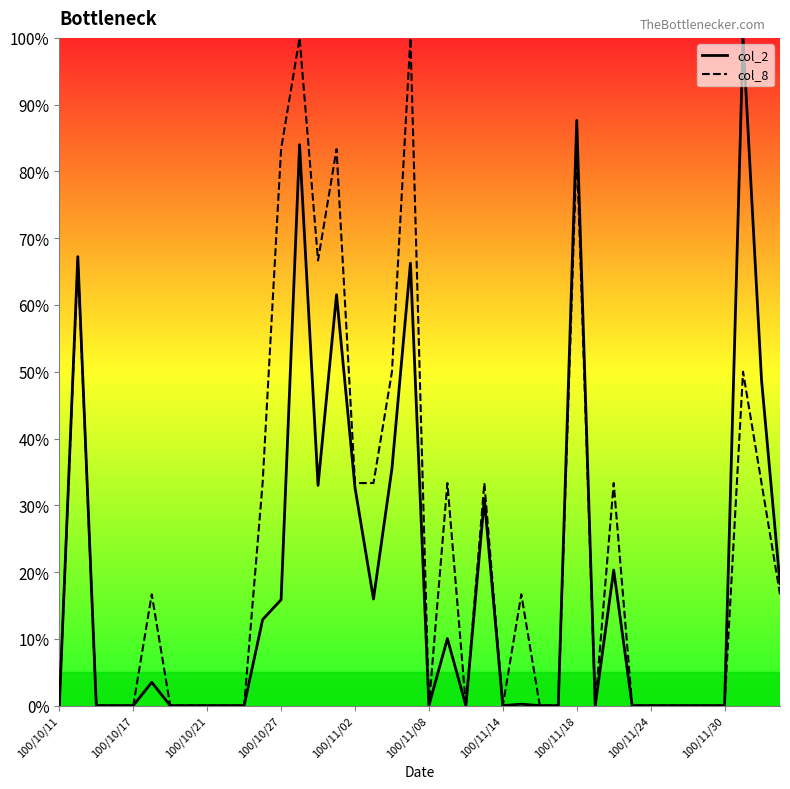

What is the maximum value for col_2?

100.0